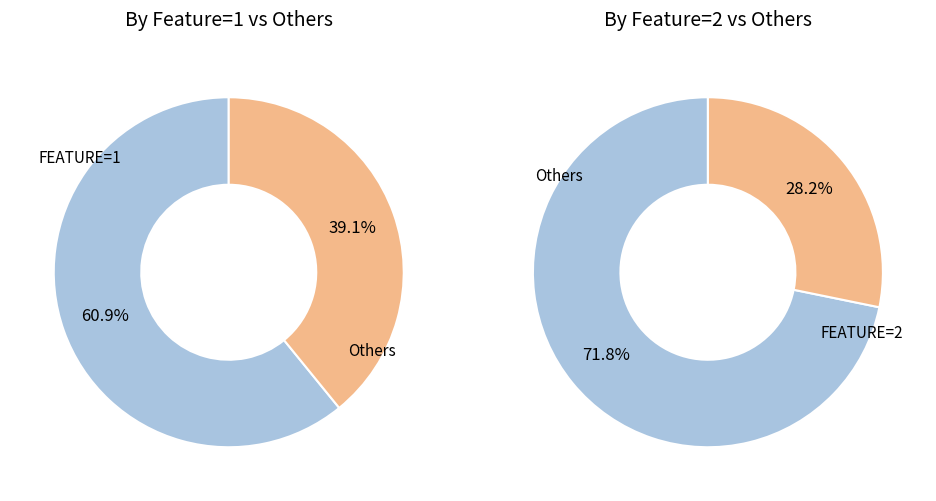

The 1 slice represents 12% of the pie. True or false?

False